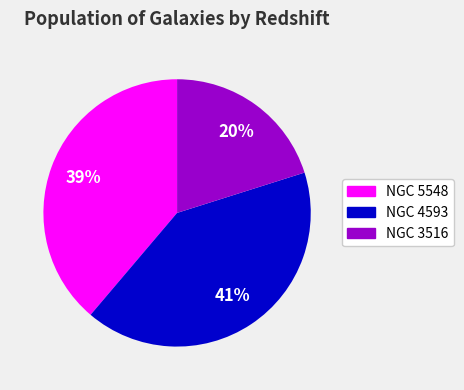

How many segments does this pie chart have?

3